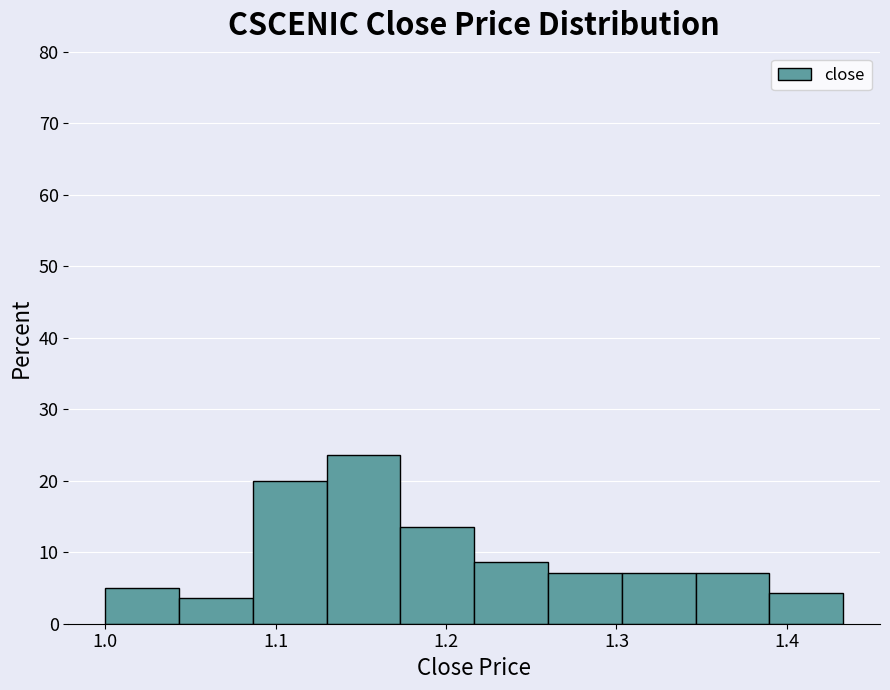

Which range on the x-axis has the tallest bar?

1.13 to 1.17